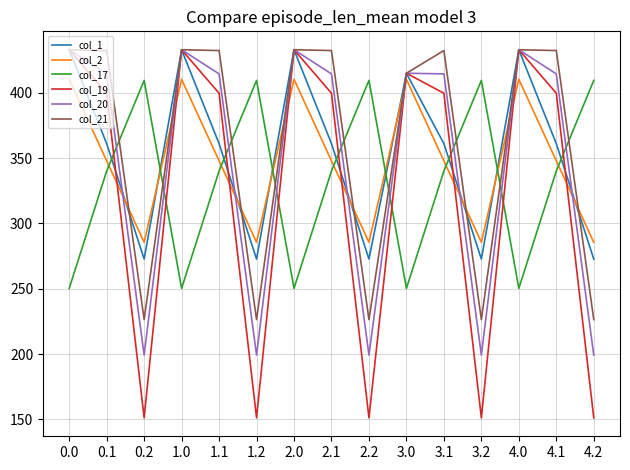

What is the minimum value shown in the chart?

151.1